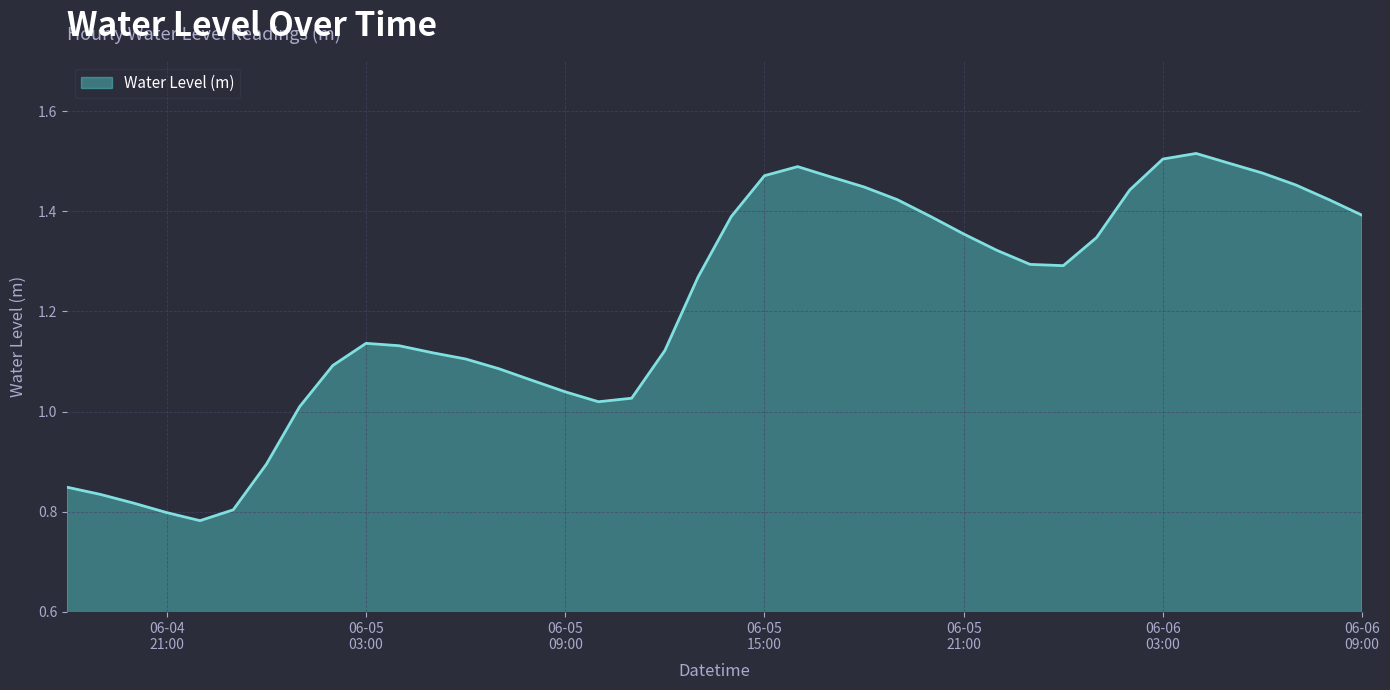

What is the difference between the maximum and minimum values?

0.7